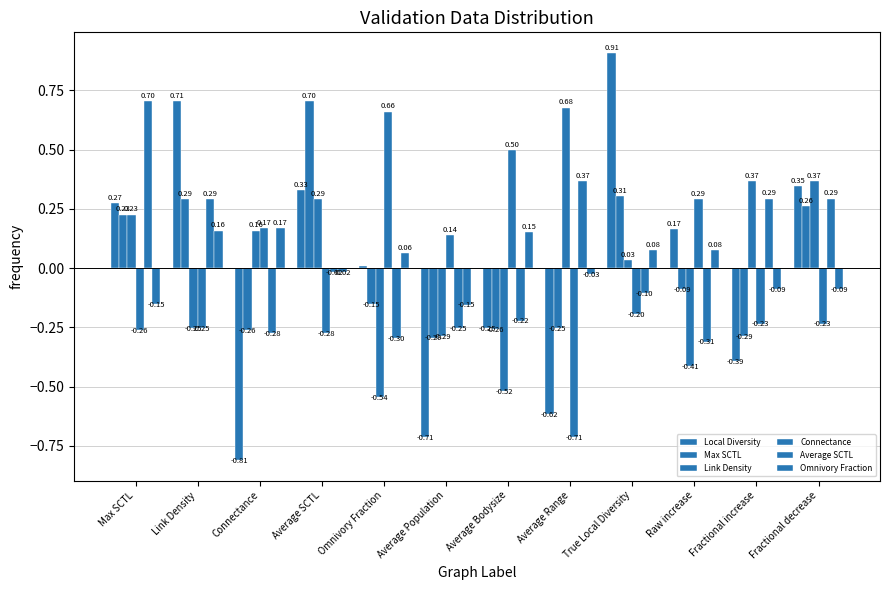

What is the sum of the Average SCTL values at Omnivory Fraction and Average Bodysize?

-0.5